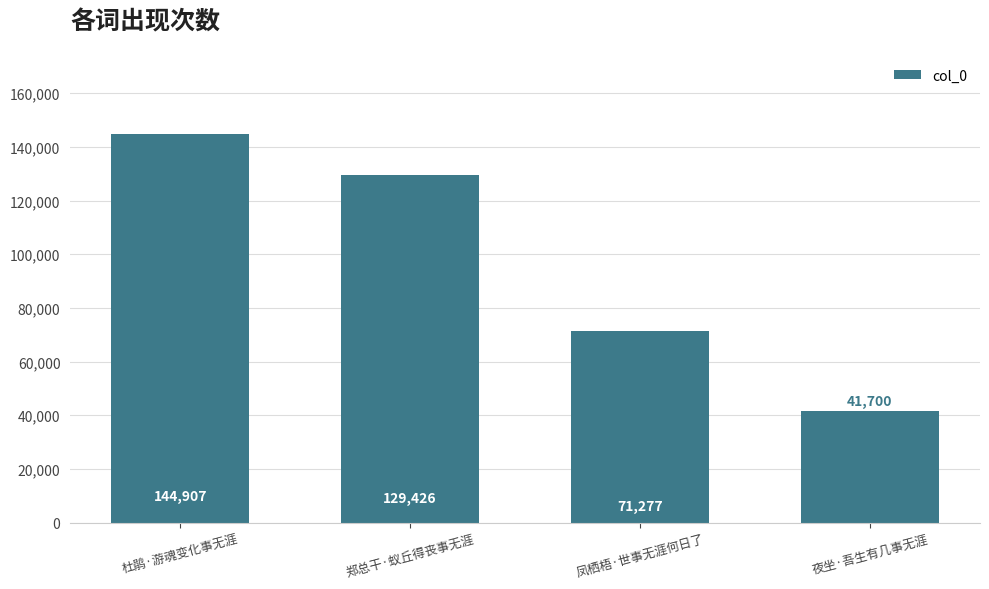

What is the value of the 1st bar from the left?

144907